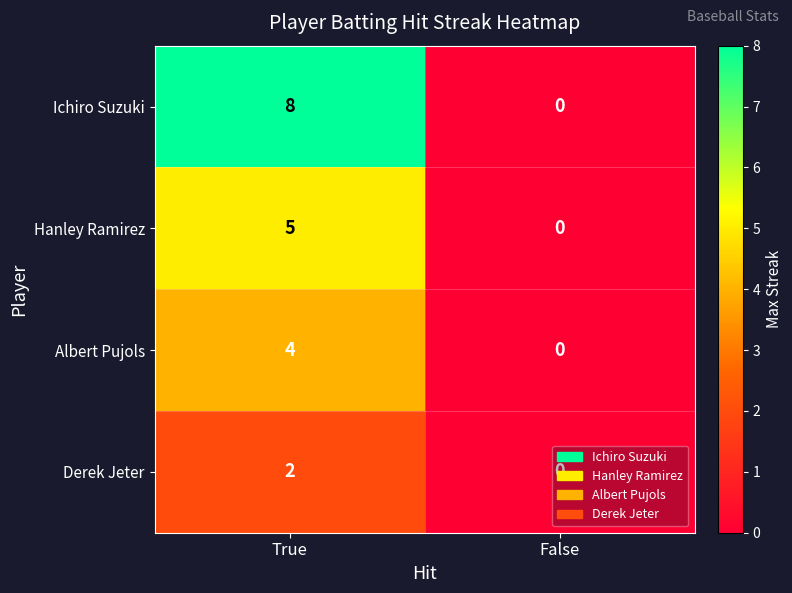

True or false: Ichiro Suzuki has a value of 8 at True.

True